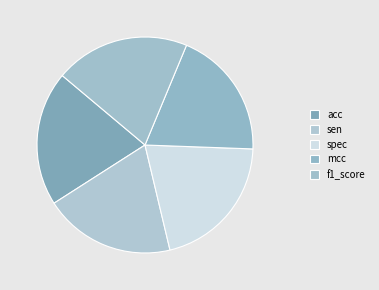

True or false: spec accounts for 15% of the total.

False